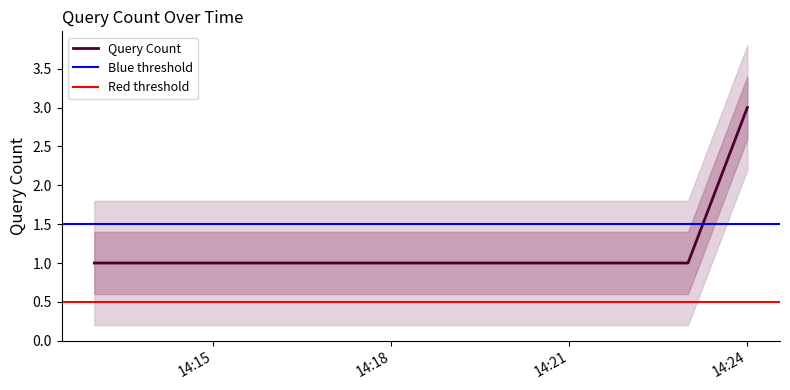

What is the maximum value for Query Count?

3